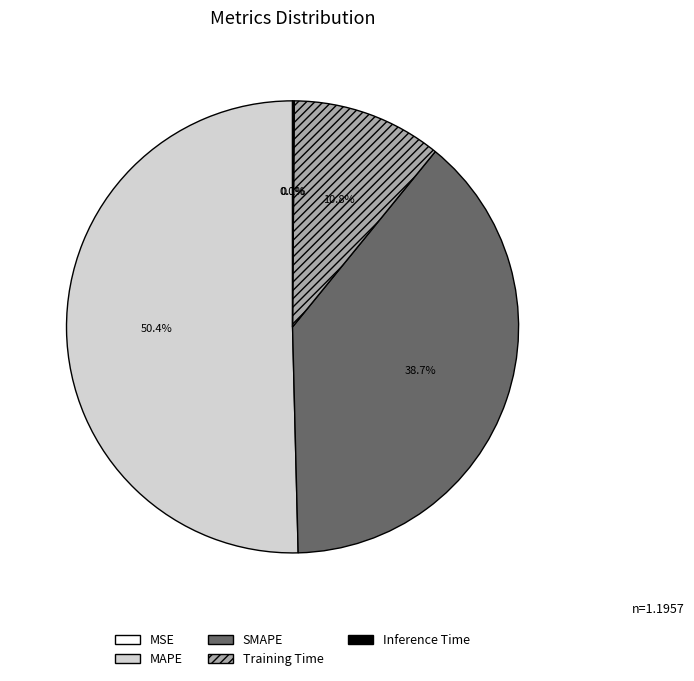

The MAPE slice represents 59% of the pie. True or false?

False